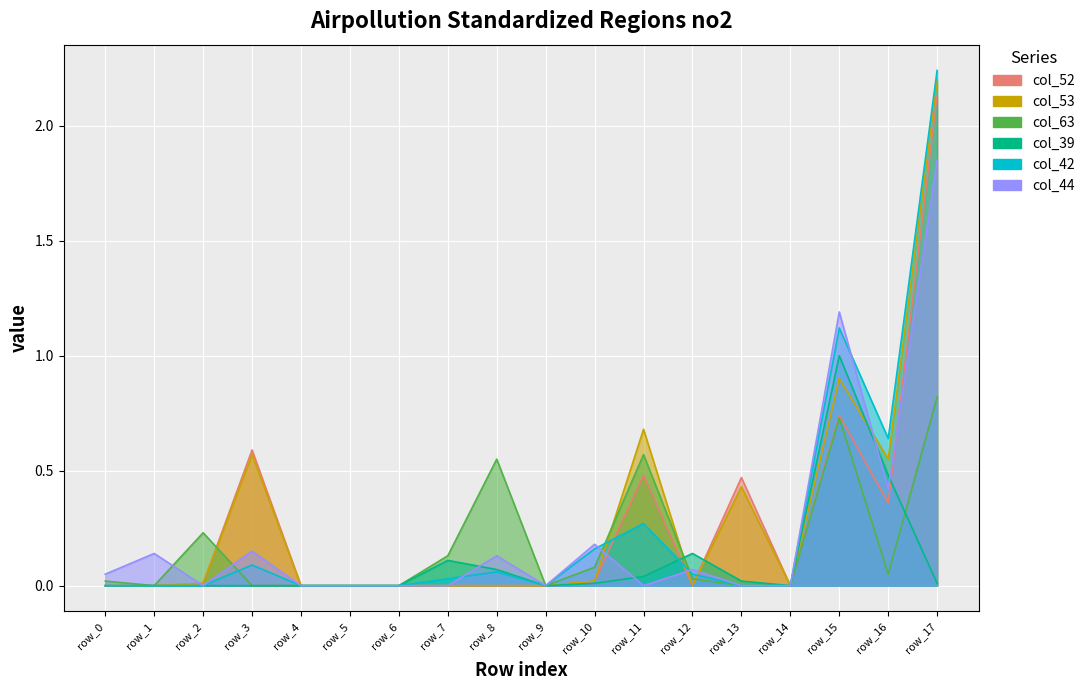

What is the difference between the col_39 values at row_15 and row_6?

1.0